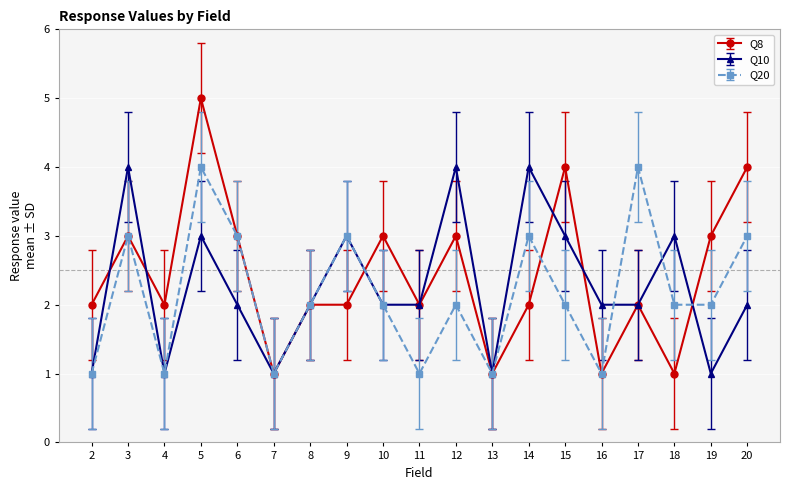

Between 8 and 15, which series saw the biggest shift?

Q8